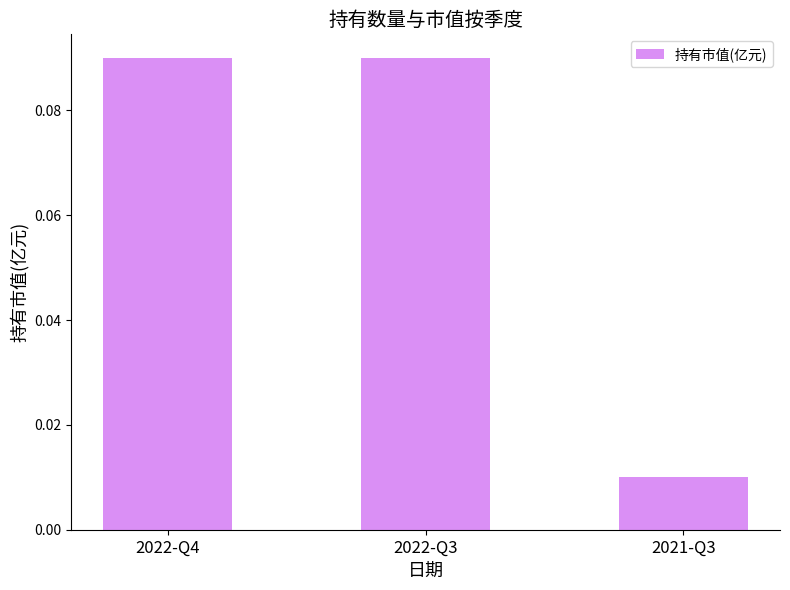

At which label is the value closest to 0?

2021-Q3